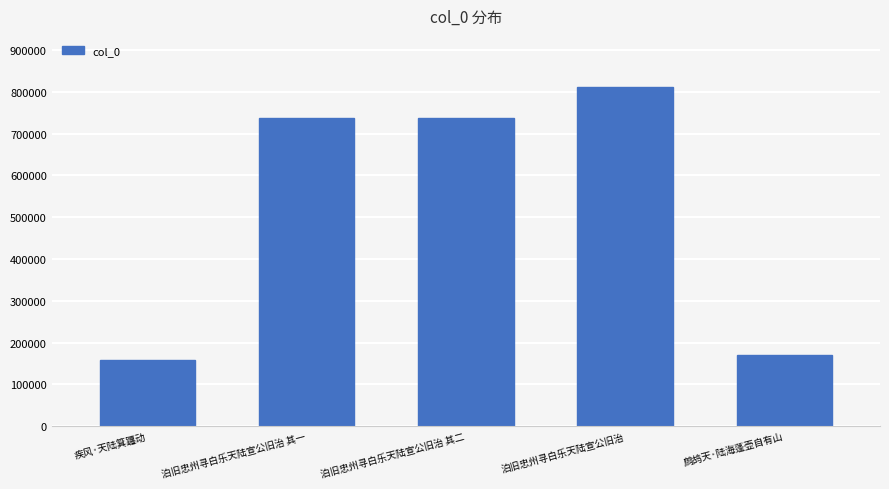

What is the change in value from 疾风·天陆箕躔动 to 泊旧忠州寻白乐天陆宣公旧治 其二?

+577859